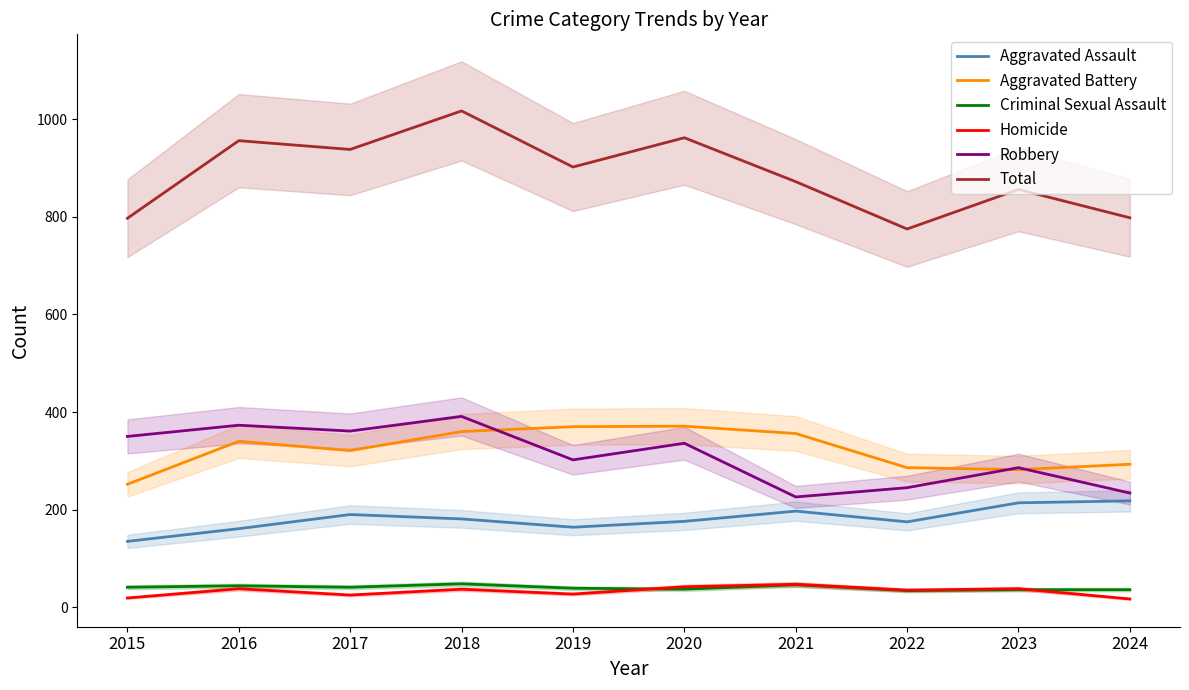

In Robbery, how many points are higher than both neighbors (excluding endpoints)?

4